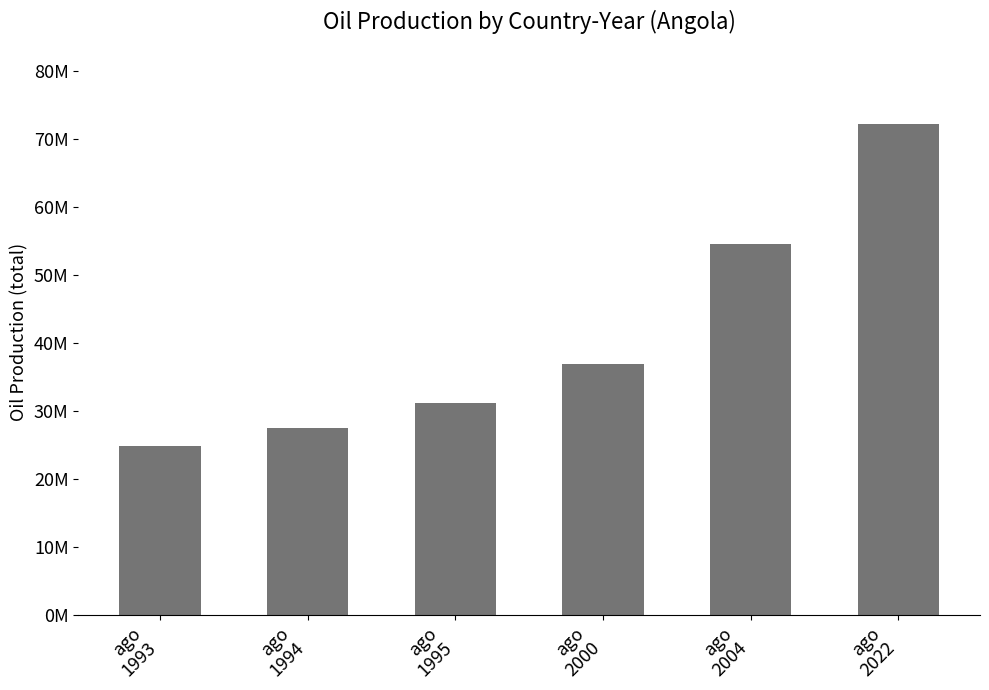

Are the bars horizontal?

No